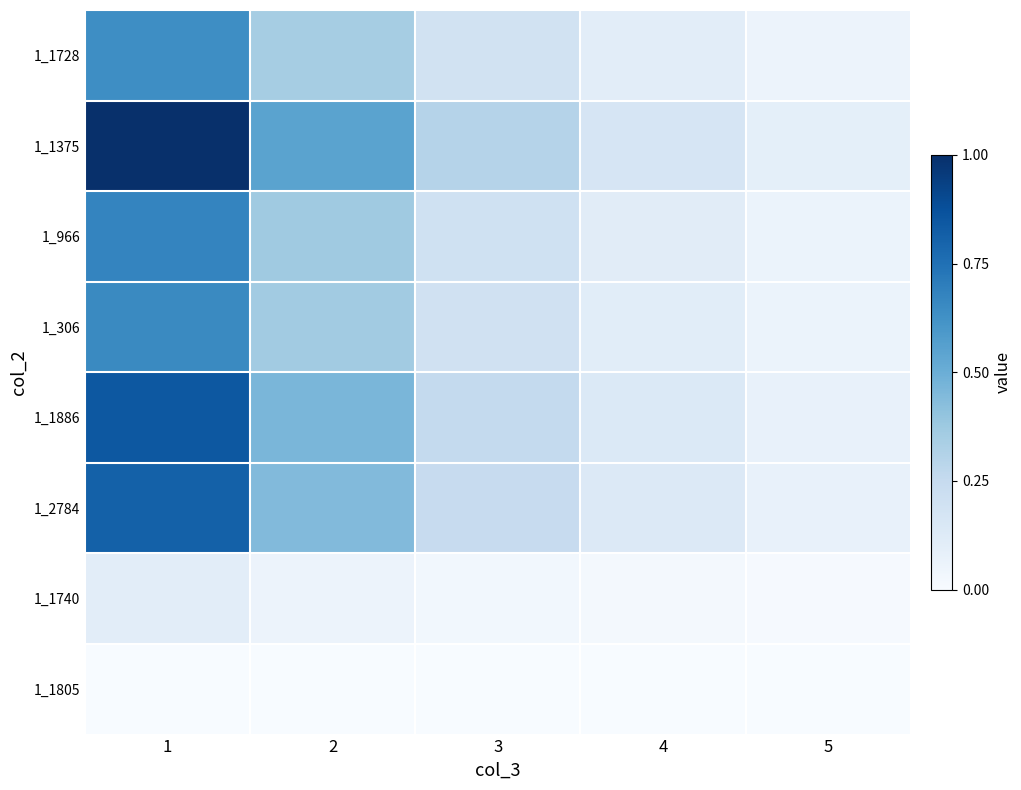

Reading right to left, extract all data points from this chart.

1_1728: 5=0.1	4=0.1	3=0.2	2=0.4	1=0.6
1_1375: 5=0.1	4=0.2	3=0.3	2=0.5	1=1.0
1_966: 5=0.1	4=0.1	3=0.2	2=0.4	1=0.7
1_306: 5=0.1	4=0.1	3=0.2	2=0.4	1=0.7
1_1886: 5=0.1	4=0.1	3=0.3	2=0.5	1=0.8
1_2784: 5=0.1	4=0.1	3=0.2	2=0.4	1=0.8
1_1740: 5=0.0	4=0.0	3=0.0	2=0.1	1=0.1
1_1805: 5=0.0	4=0.0	3=0.0	2=0.0	1=0.0